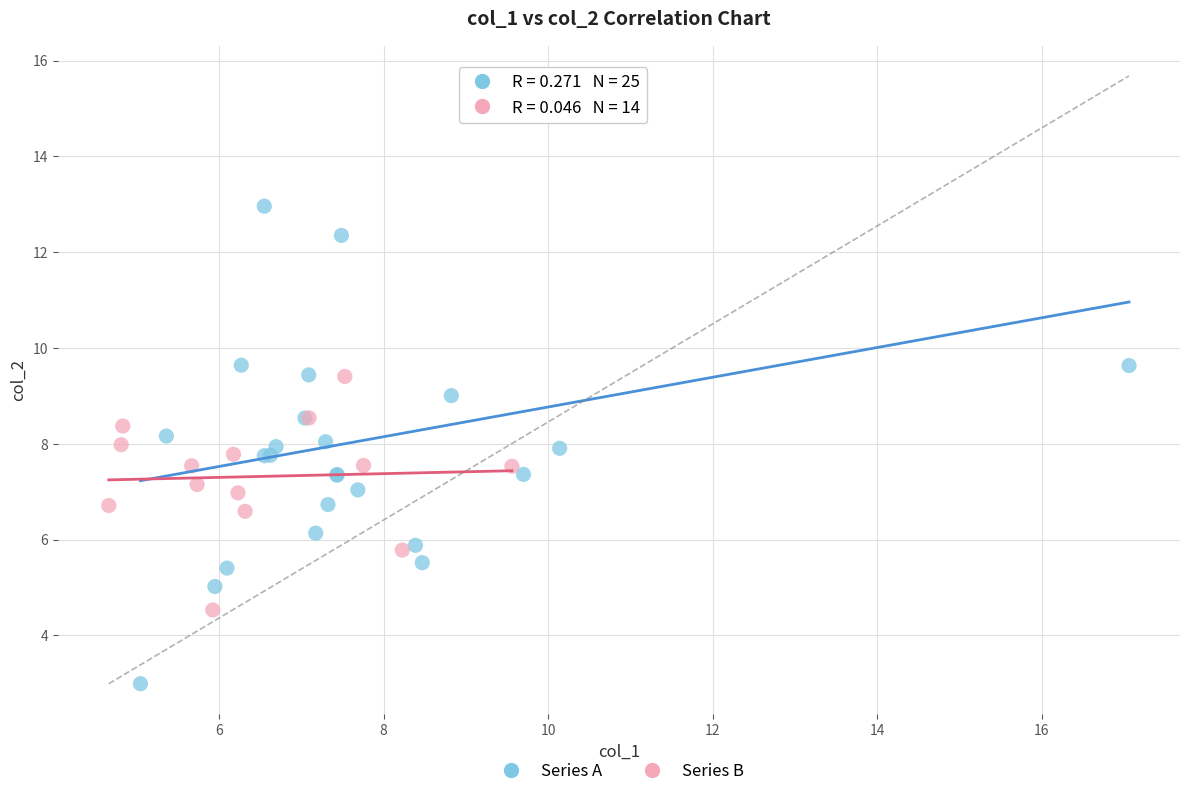

Which series contains the lowest Y value?

Series A